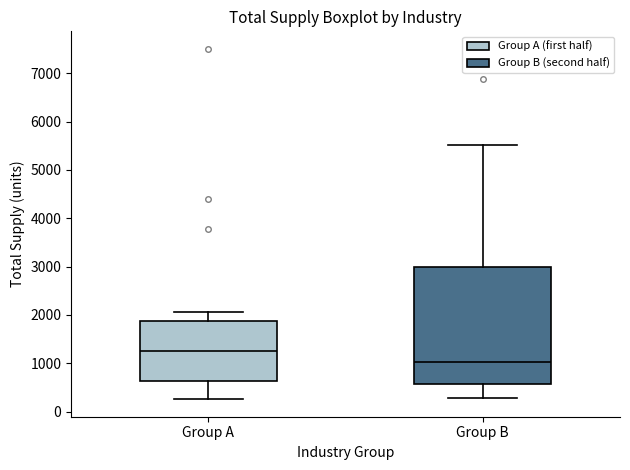

Where is the upper edge of the box for Group A on the y-axis? The values are not printed on the chart, so give them approximately, as read against the axis.

1900